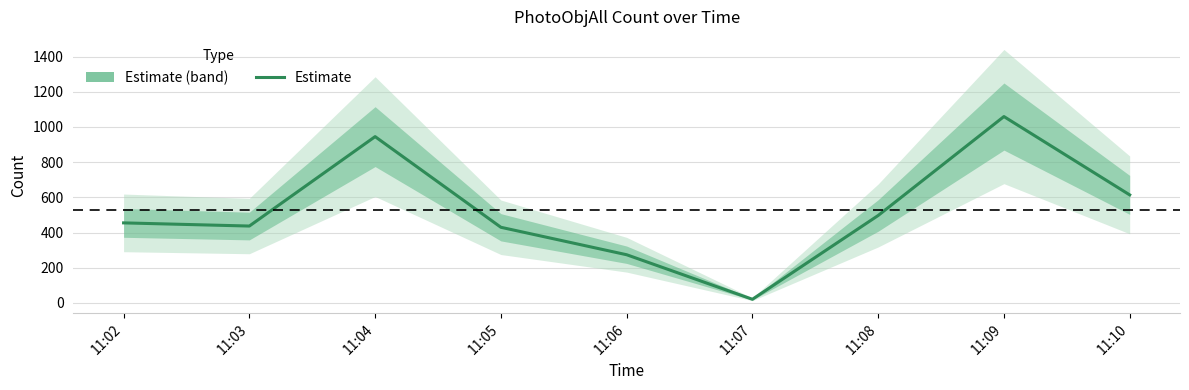

What is the sum of the values at 11:02 and 11:06?

729